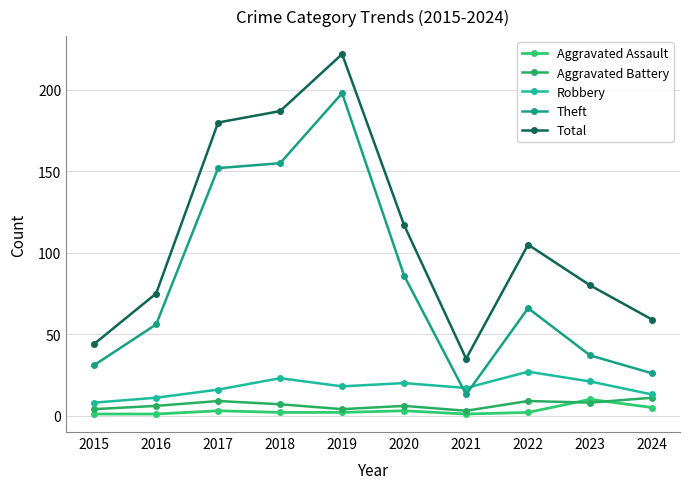

What is the difference between the second highest and second lowest values in the Theft series?

129